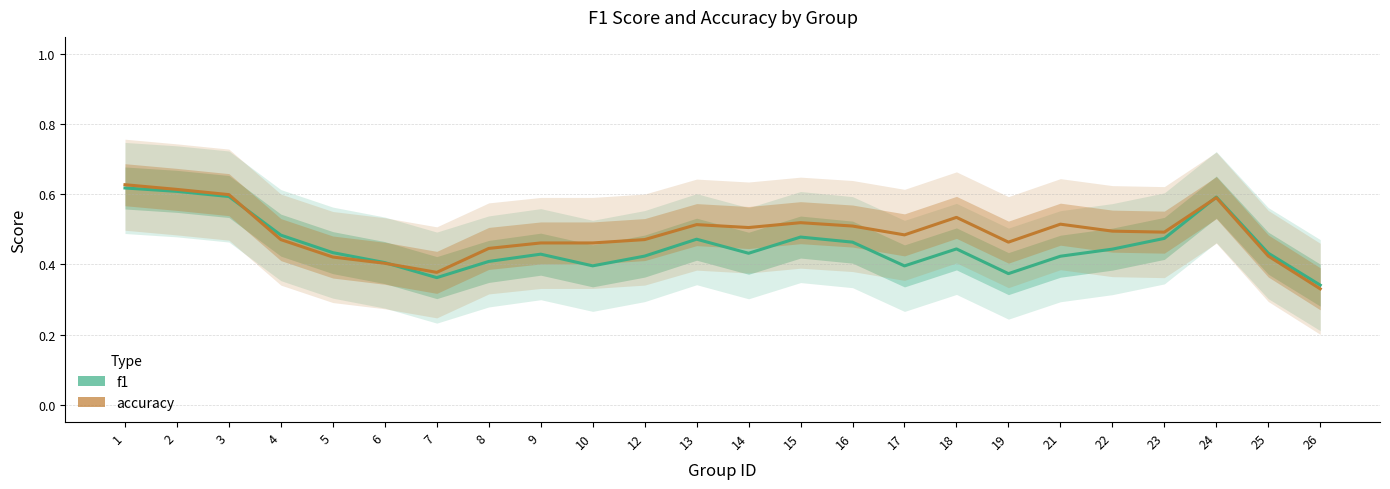

Which category has the highest value across all series?

1